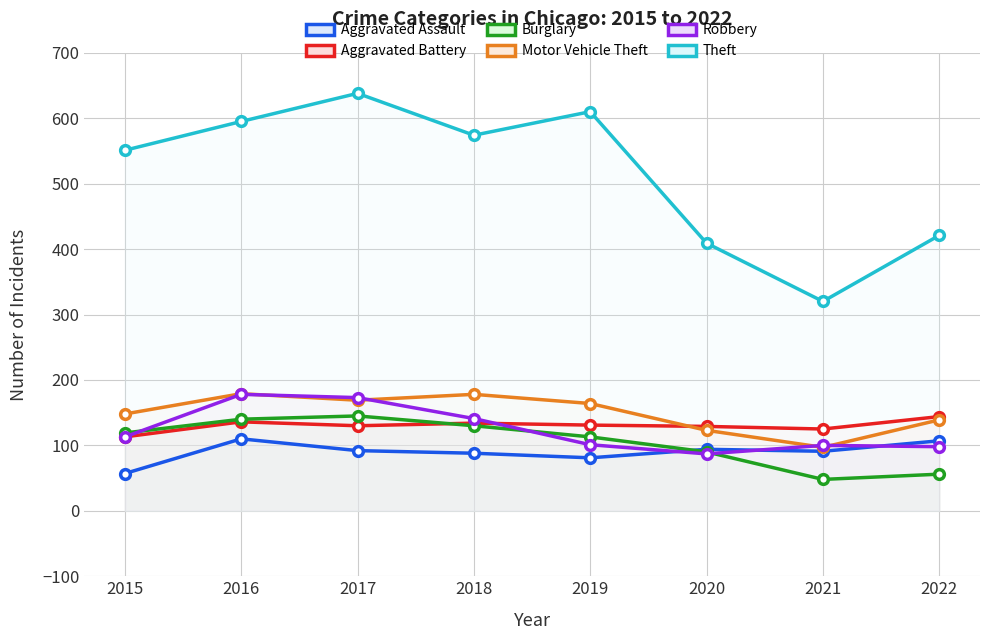

True or false: Robbery and Aggravated Battery cross at least once.

True